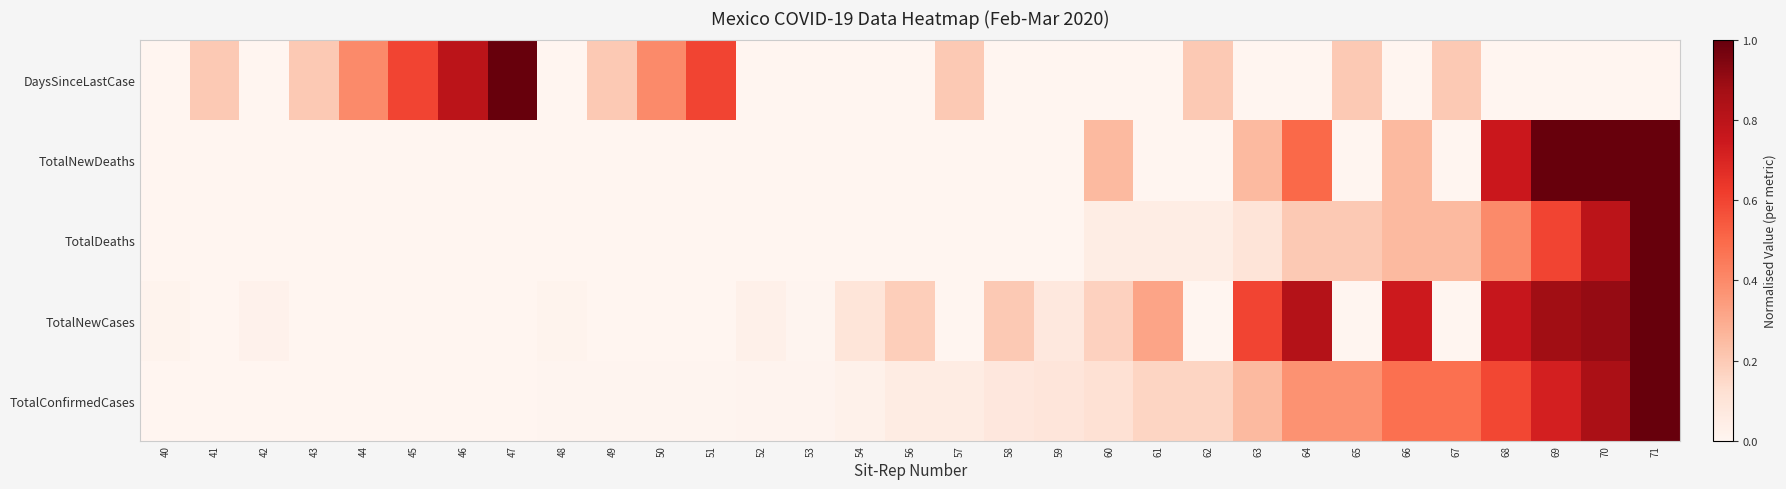

What is the difference between the highest and lowest values at 69?

1.0